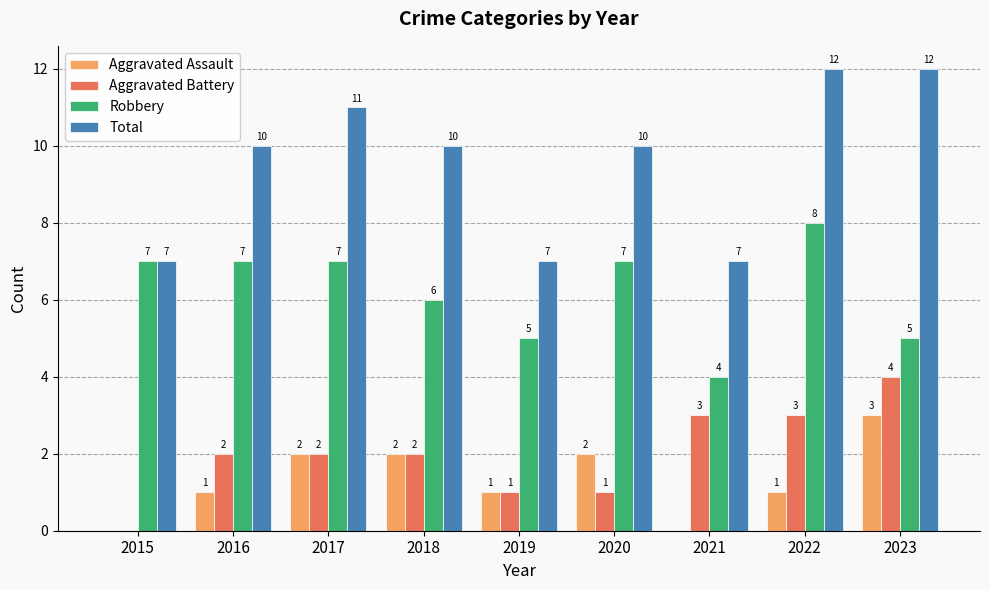

How many positive values does the Aggravated Assault series have?

7